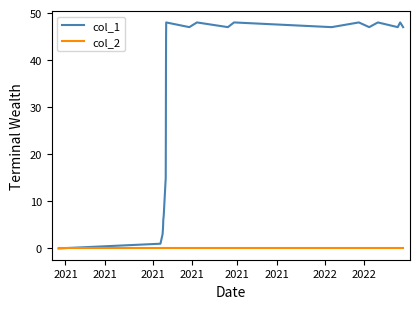

Which series has the largest total across all categories?

col_1